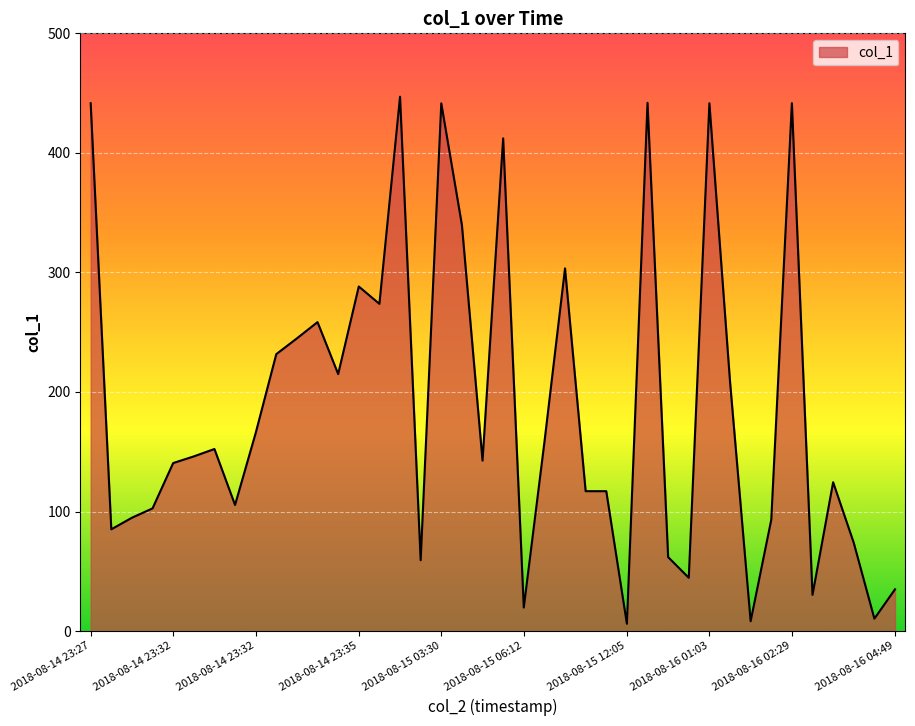

What is the difference between the maximum and minimum values?

440.9